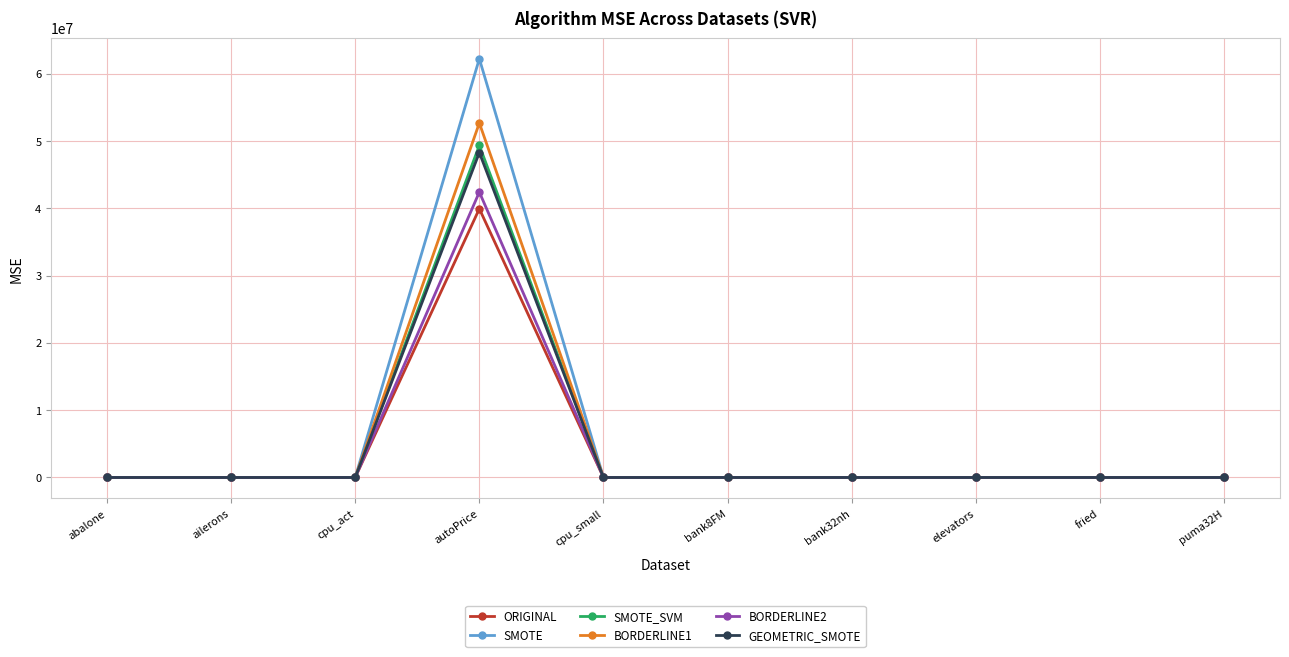

What is the average value of the BORDERLINE2 series?

4240783.1